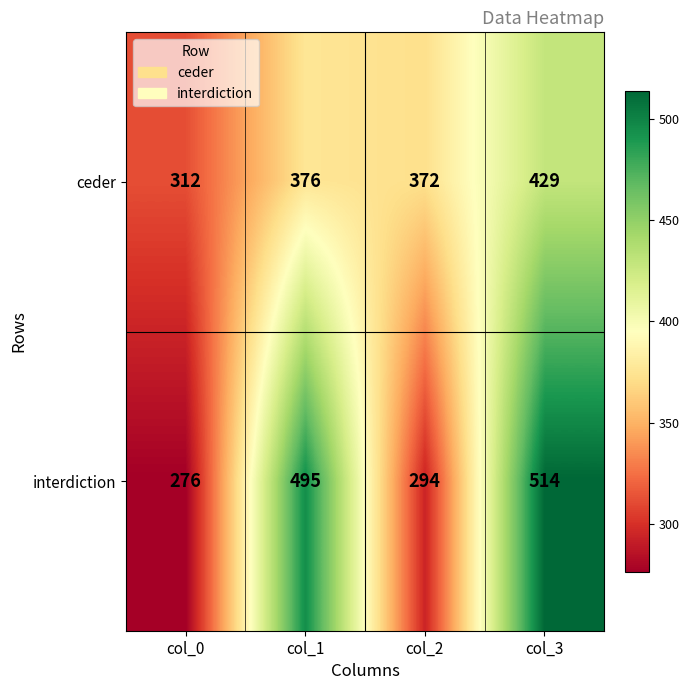

Is it true that interdiction equals 514 at col_3?

True